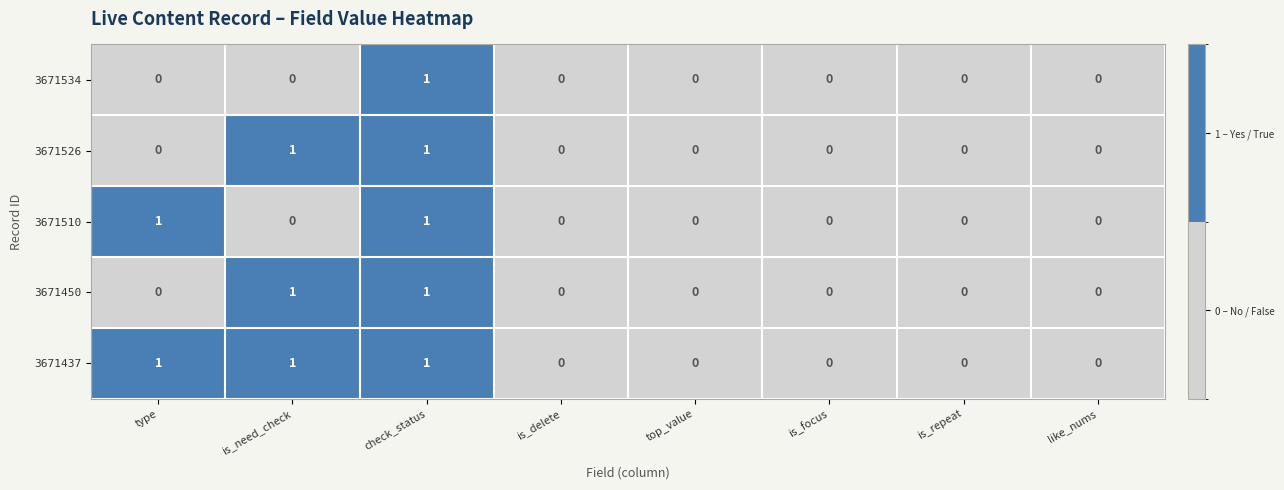

Count the 3671526 values in the range 0 to 1.

8